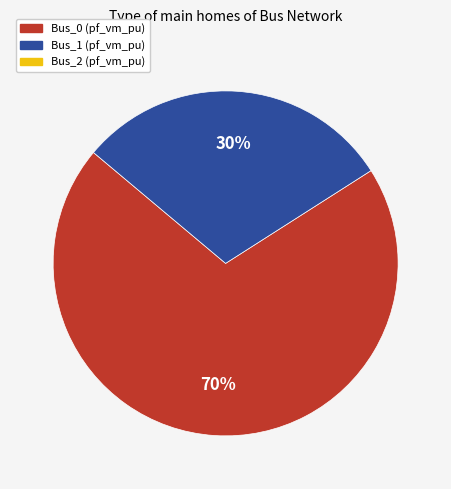

To the nearest percent, what is the difference between the largest and smallest slice percentages?

40%